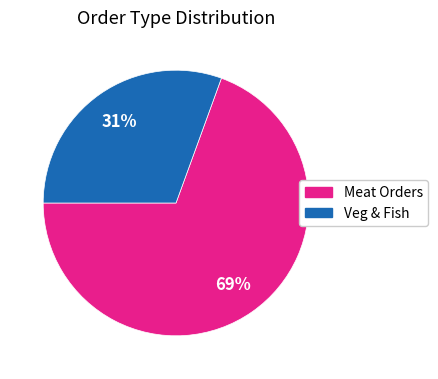

To the nearest percent, what is the average slice percentage?

50%